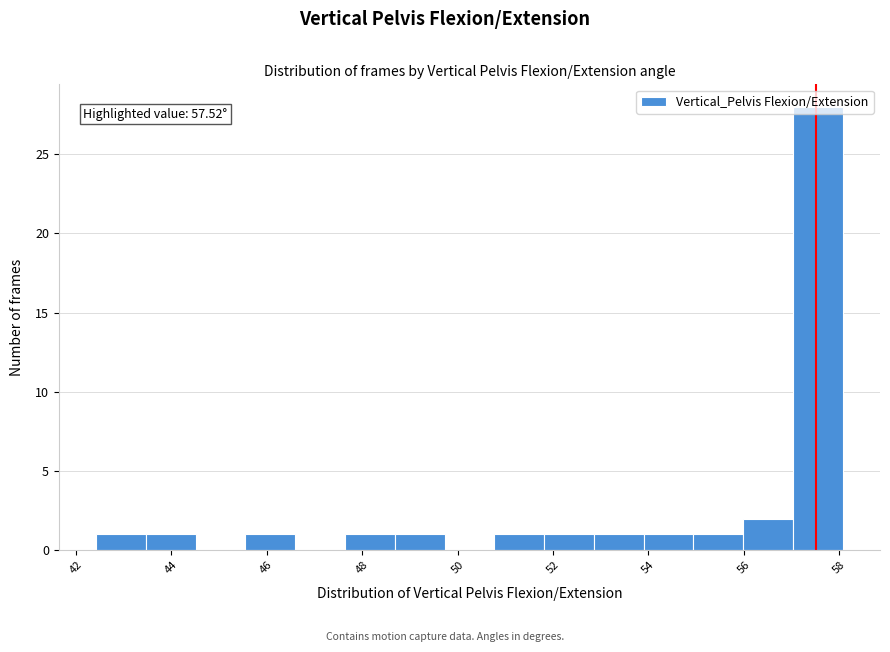

Which range on the x-axis has the tallest bar?

57.0 to 58.0